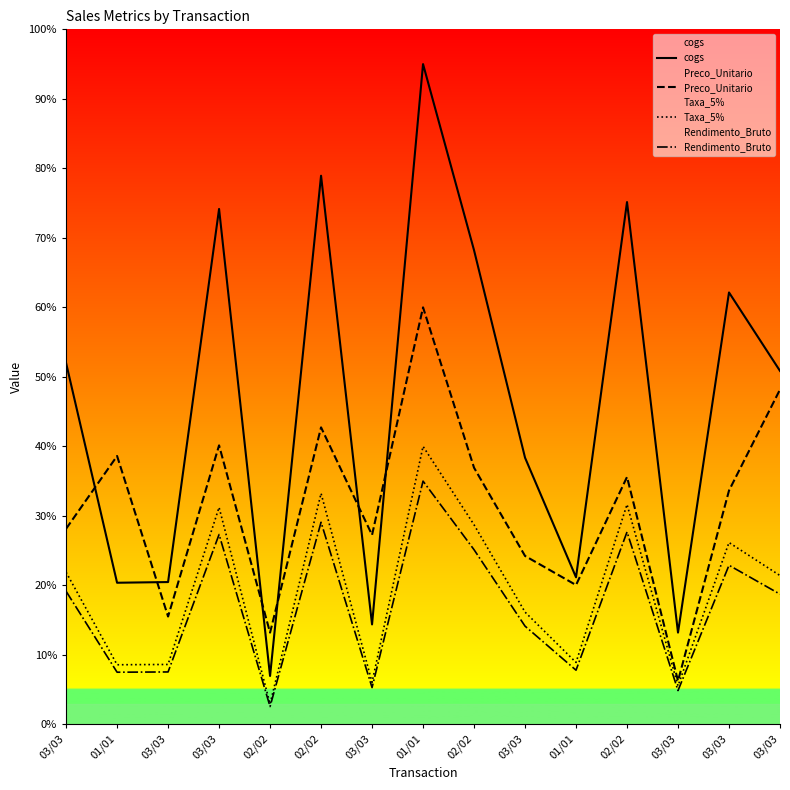

What is the smallest value displayed?

2.6